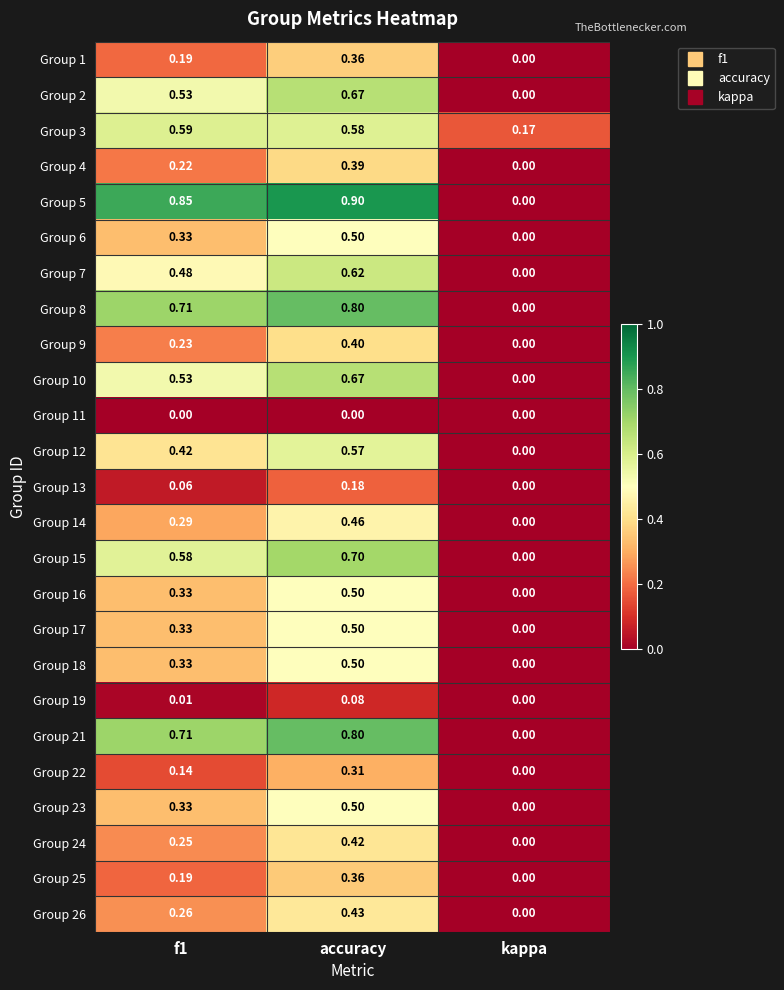

At which label does Group 10 reach its peak?

accuracy